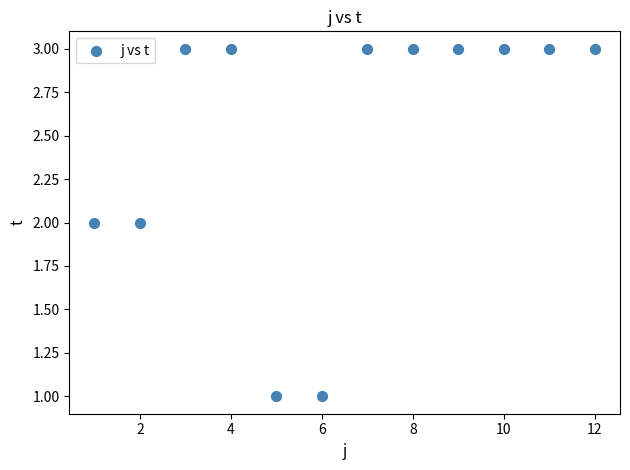

What is the average X value?

6